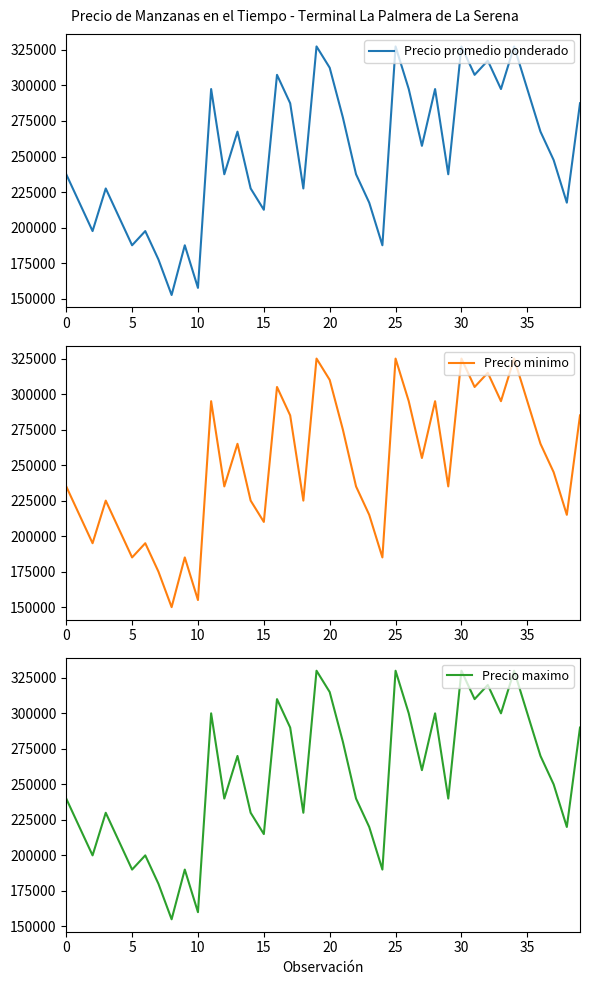

Which category has the highest value across all series?

19